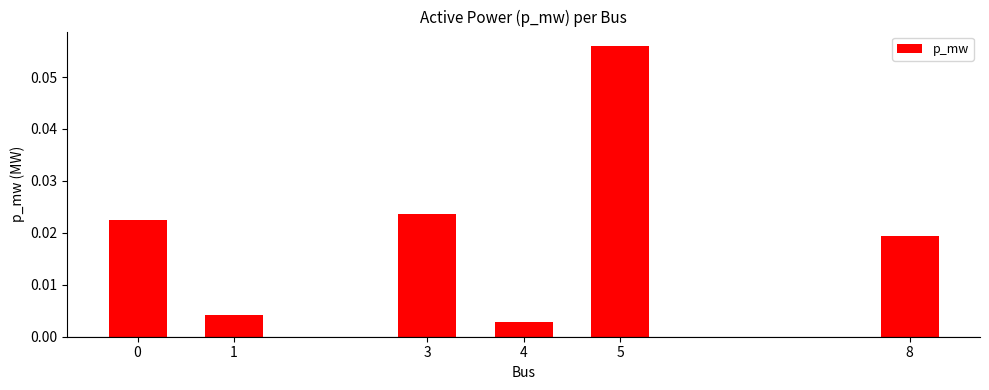

Which label corresponds to the smallest value in the chart?

4